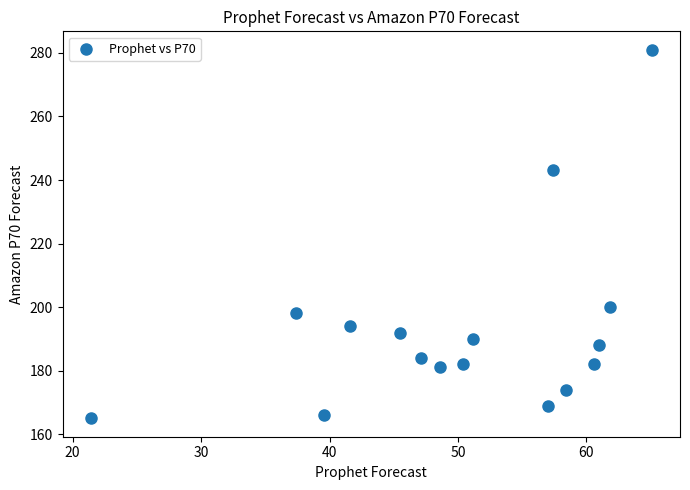

What Y value in the scatter plot is closest to 223?

243